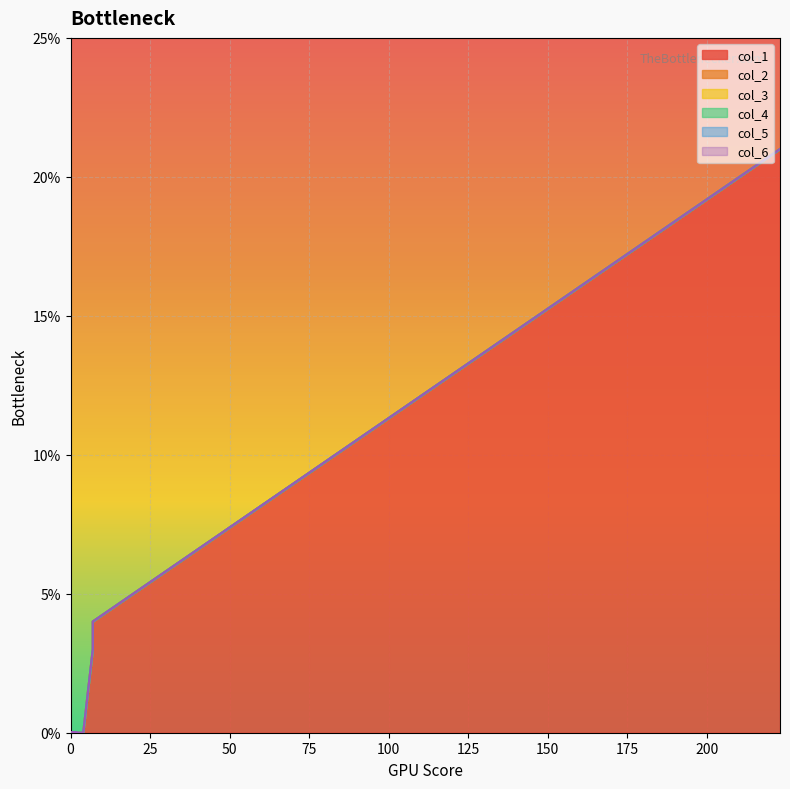

Between 223 and 0, which series saw the biggest shift?

col_1